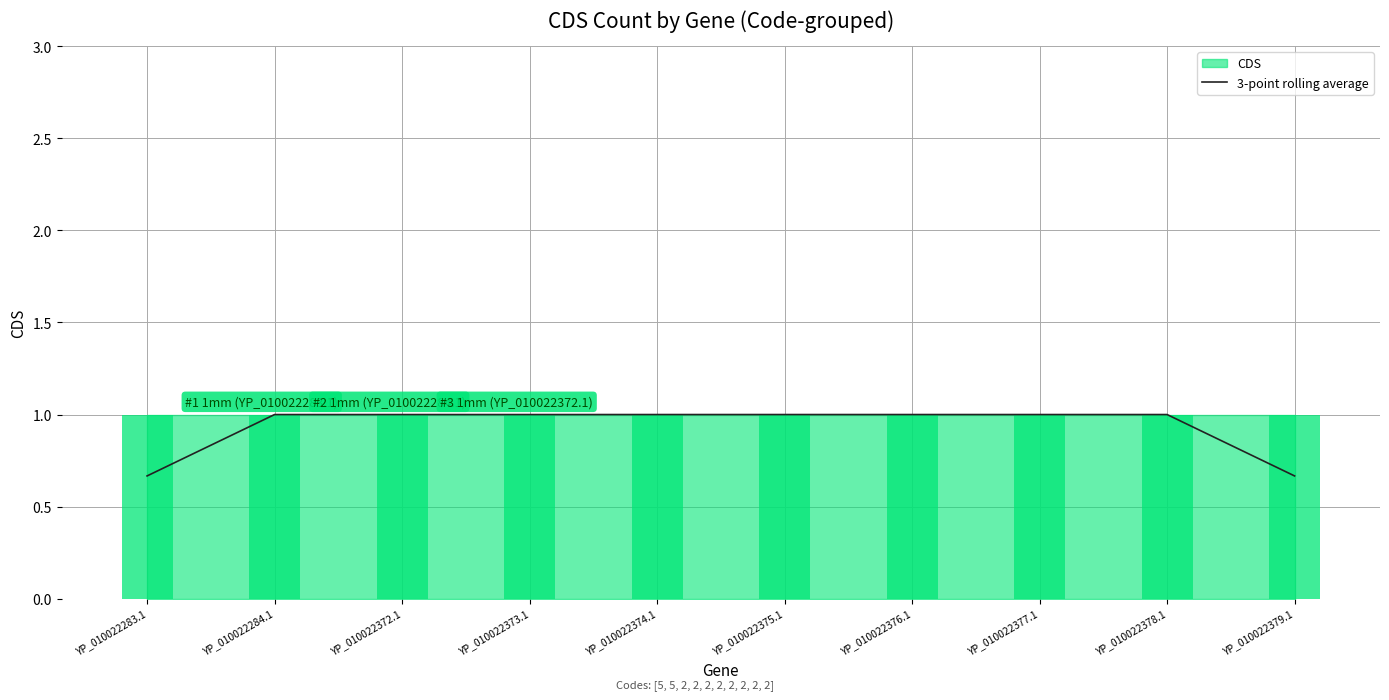

Rank the categories by value from highest to lowest.

YP_010022284.1, YP_010022372.1, YP_010022373.1, YP_010022374.1, YP_010022375.1, YP_010022376.1, YP_010022377.1, YP_010022378.1, YP_010022283.1, YP_010022379.1